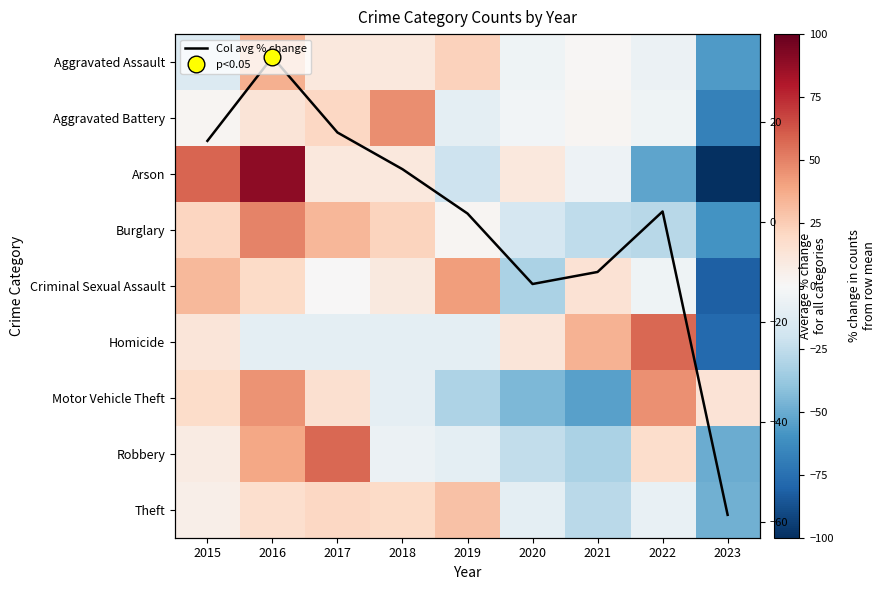

Is the value of Criminal Sexual Assault at 2023 greater than the value of Theft at 2020?

No